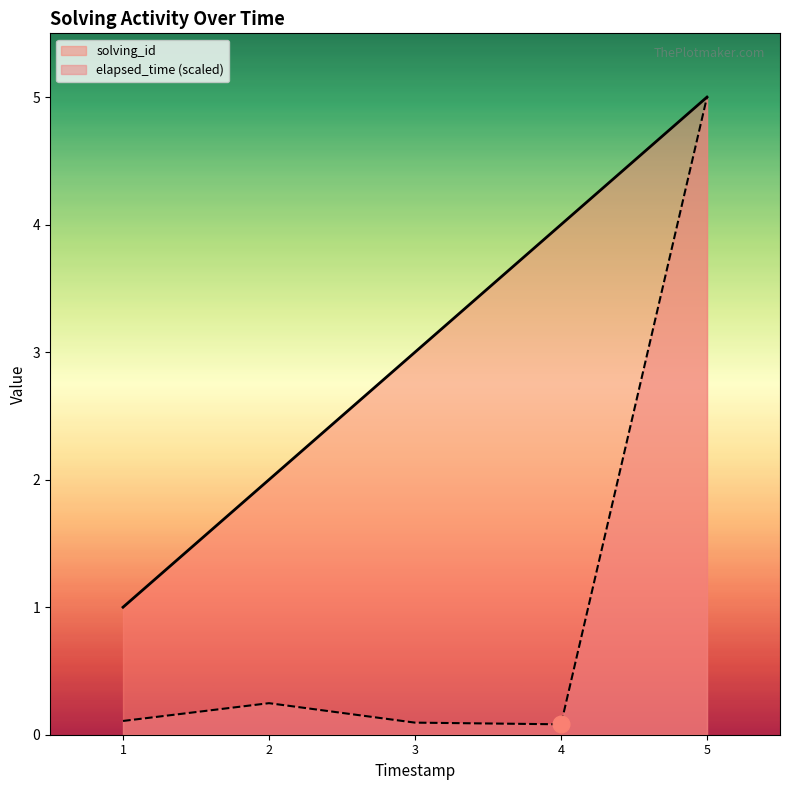

How many data points in solving_id are less than 3?

2